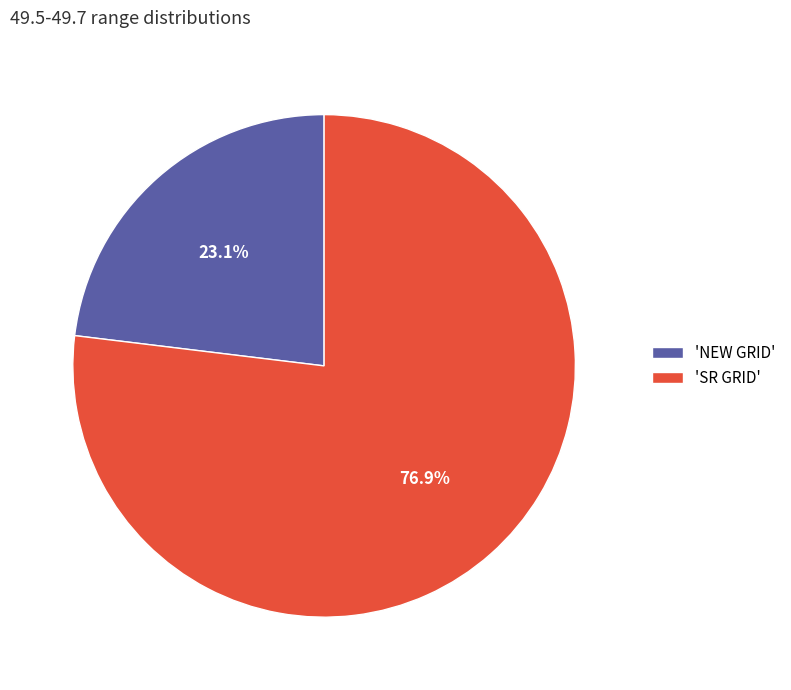

Between 'NEW GRID' and 'SR GRID', which is larger?

'SR GRID'